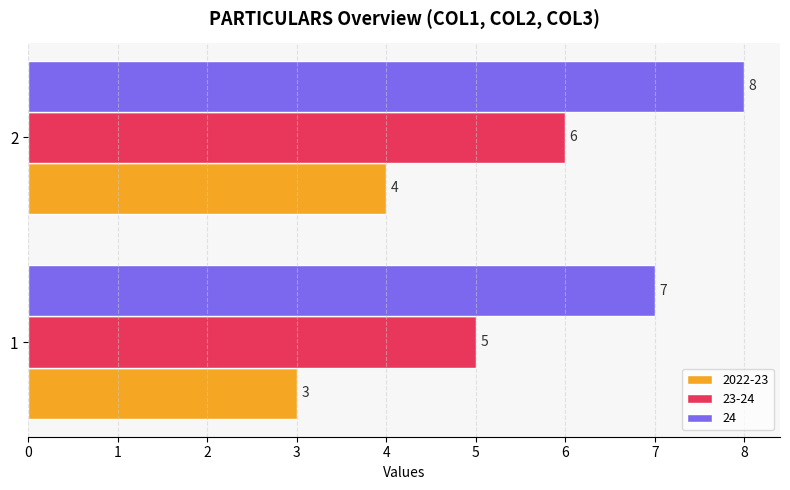

How many series are shown in this chart?

3